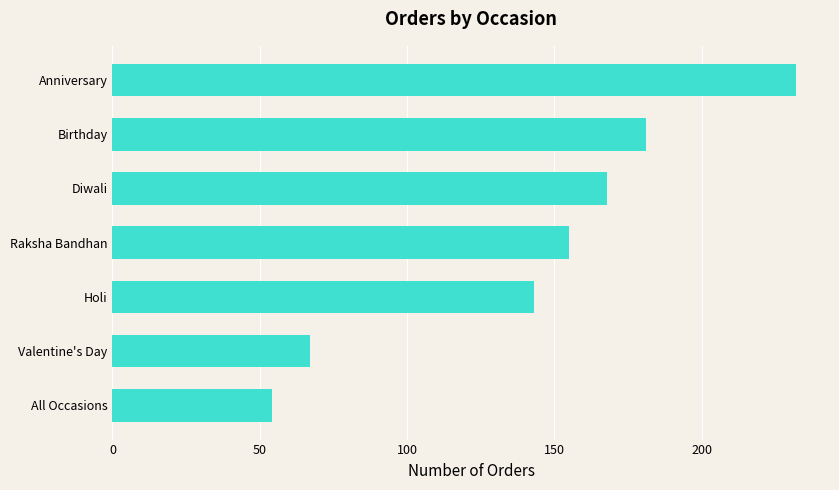

List the labels in order of value, largest first.

Anniversary, Birthday, Diwali, Raksha Bandhan, Holi, Valentine's Day, All Occasions